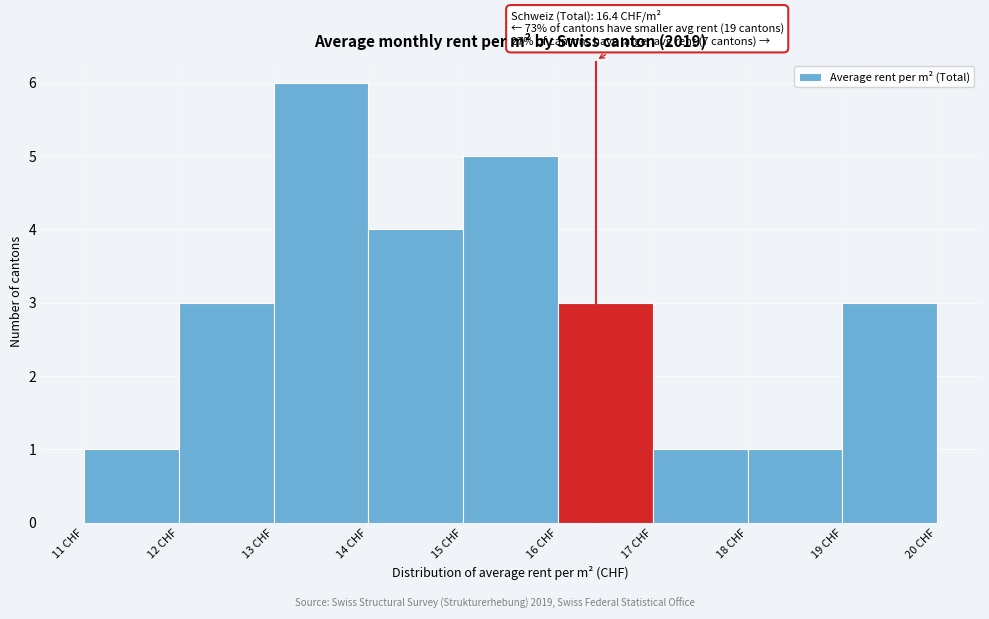

Over which range of the x-axis is the bar tallest?

13 to 14